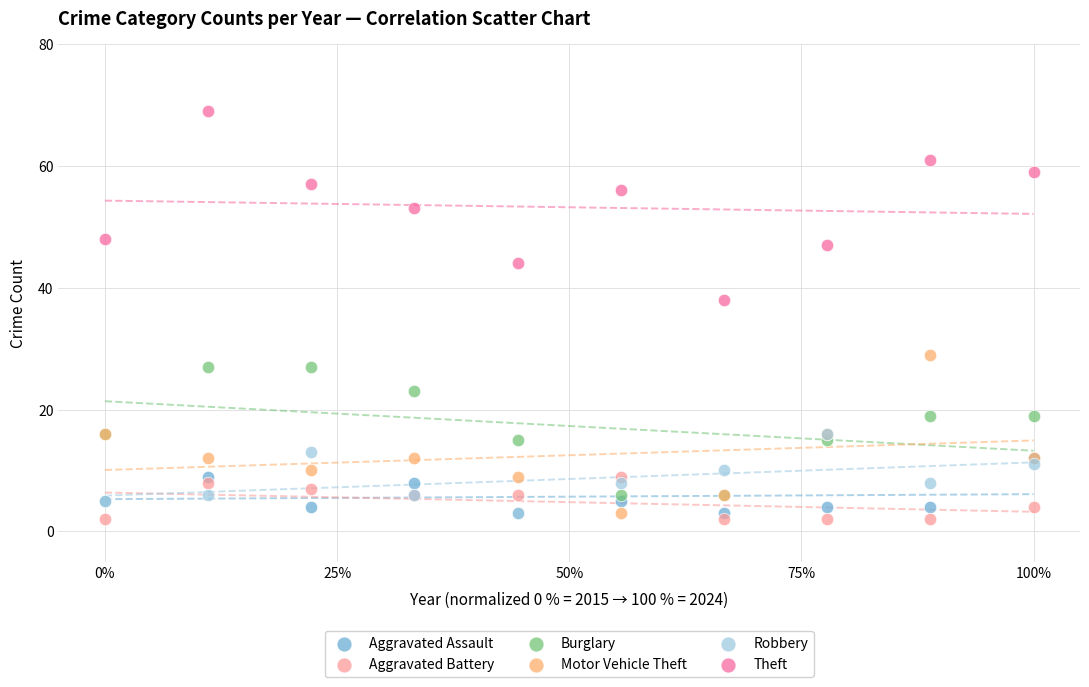

Across all series, what Y value is closest to 35?

38